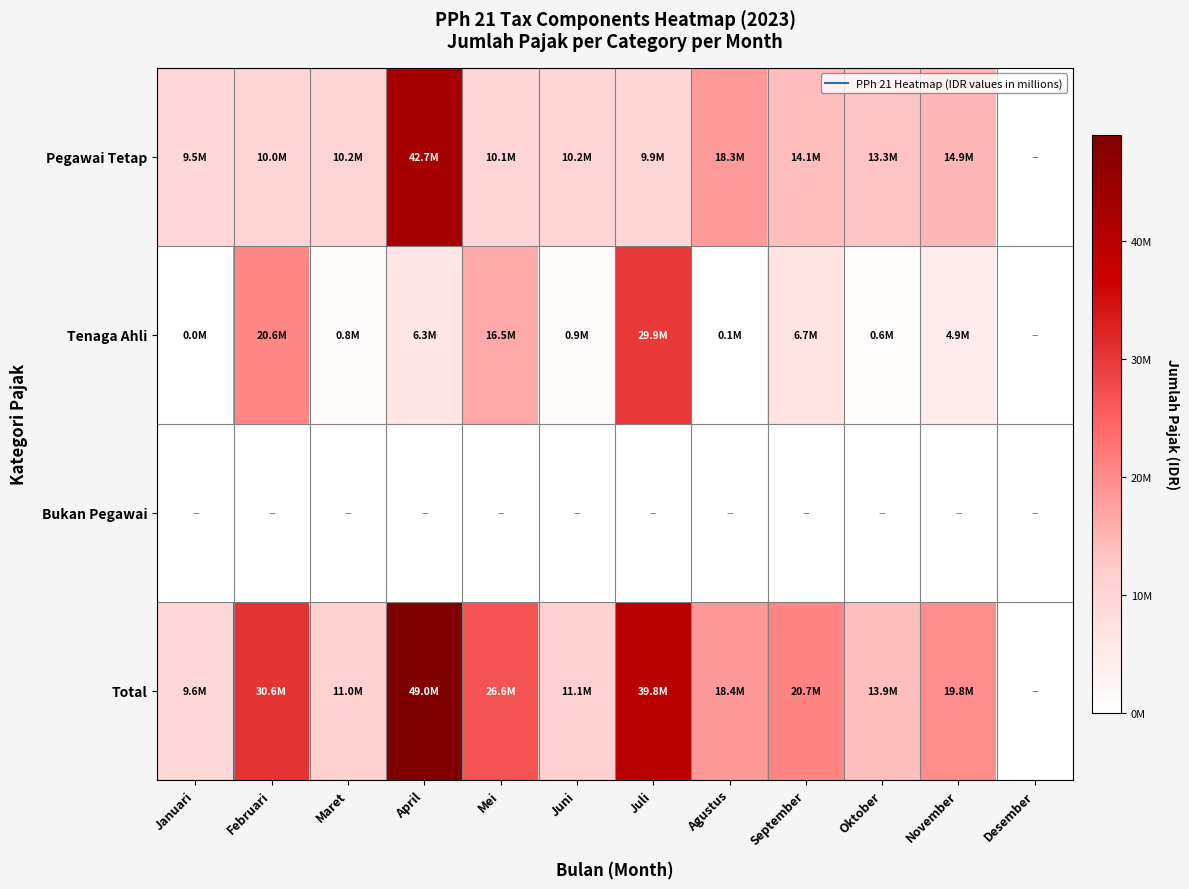

Reading left to right, what are all the values shown in this chart?

Pegawai Tetap: Januari=9539637	Februari=9962425	Maret=10222412	April=42693342	Mei=10102819	Juni=10166701	Juli=9890151	Agustus=18305300	September=14063032	Oktober=13319059	November=14872799	Desember=0
Tenaga Ahli: Januari=11450	Februari=20609427	Maret=790848	April=6315836	Mei=16541900	Juni=944226	Juli=29914886	Agustus=116363	September=6652349	Oktober=590175	November=4947290	Desember=0
Bukan Pegawai: Januari=0	Februari=0	Maret=0	April=0	Mei=0	Juni=0	Juli=0	Agustus=0	September=0	Oktober=0	November=0	Desember=0
Total: Januari=9551087	Februari=30571852	Maret=11013260	April=49009178	Mei=26644719	Juni=11110927	Juli=39805037	Agustus=18421663	September=20715381	Oktober=13909234	November=19820089	Desember=0